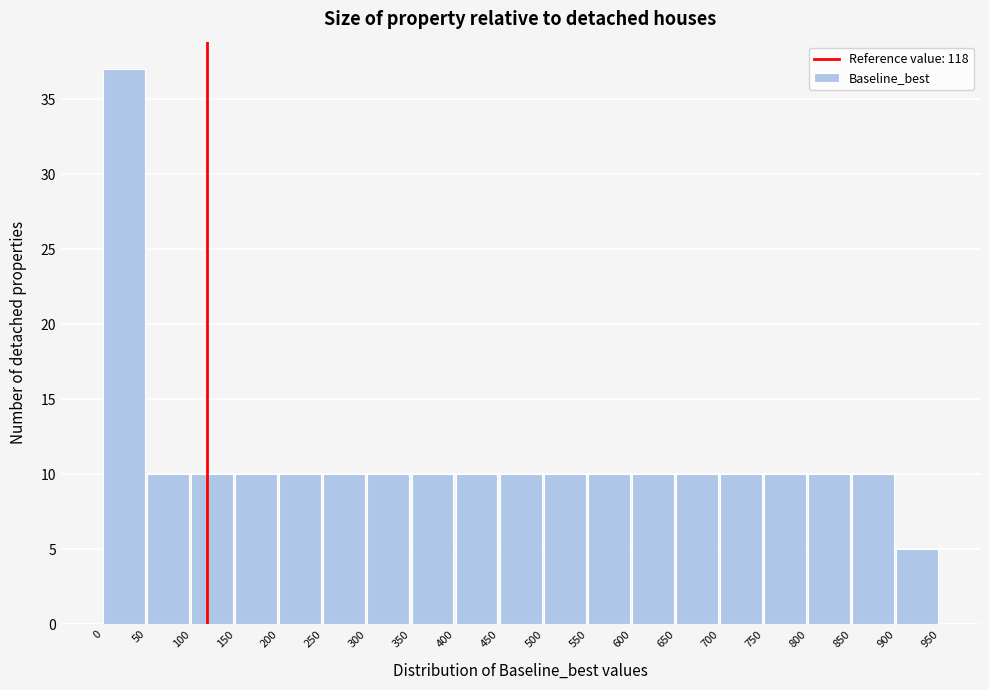

Reading left to right, list every bar in this chart as the range it spans on the x-axis followed by its height. The values are not printed on the chart, so give them approximately, as read against the axis.

0 to 50: 37
50 to 100: 10
100 to 150: 10
150 to 200: 10
200 to 250: 10
250 to 300: 10
300 to 350: 10
350 to 400: 10
400 to 450: 10
450 to 500: 10
500 to 550: 10
550 to 600: 10
600 to 650: 10
650 to 700: 10
700 to 750: 10
750 to 800: 10
800 to 850: 10
850 to 900: 10
900 to 950: 5